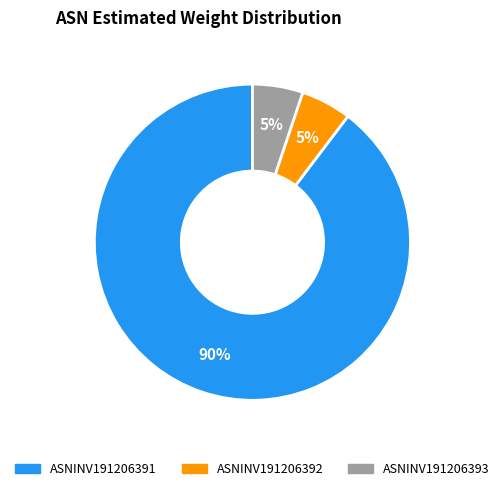

What is the majority slice?

ASNINV191206391